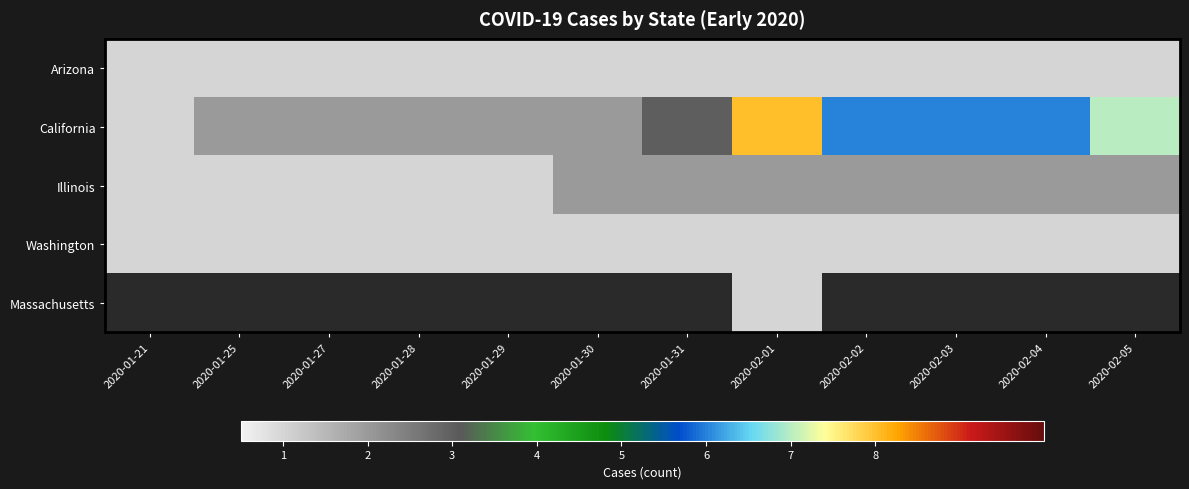

At which label is California closest to 4?

2020-01-31